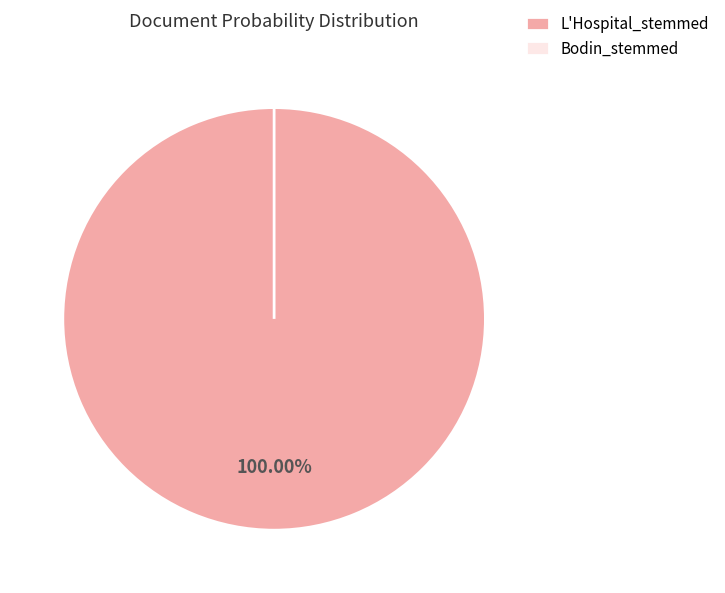

Rank the categories by value from lowest to highest.

Bodin_stemmed, L'Hospital_stemmed